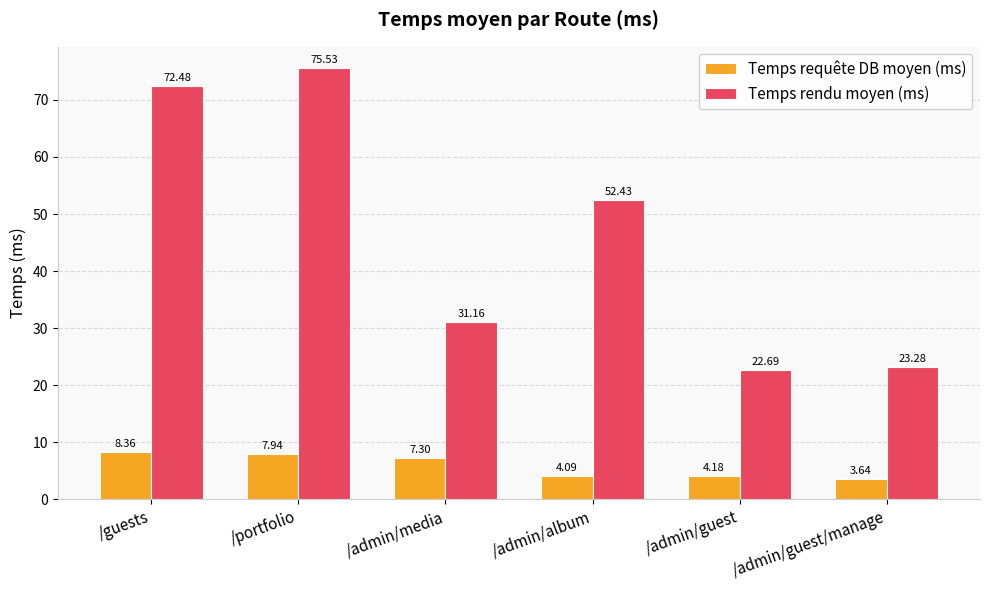

What is the difference between the highest and lowest values at /admin/media?

23.9